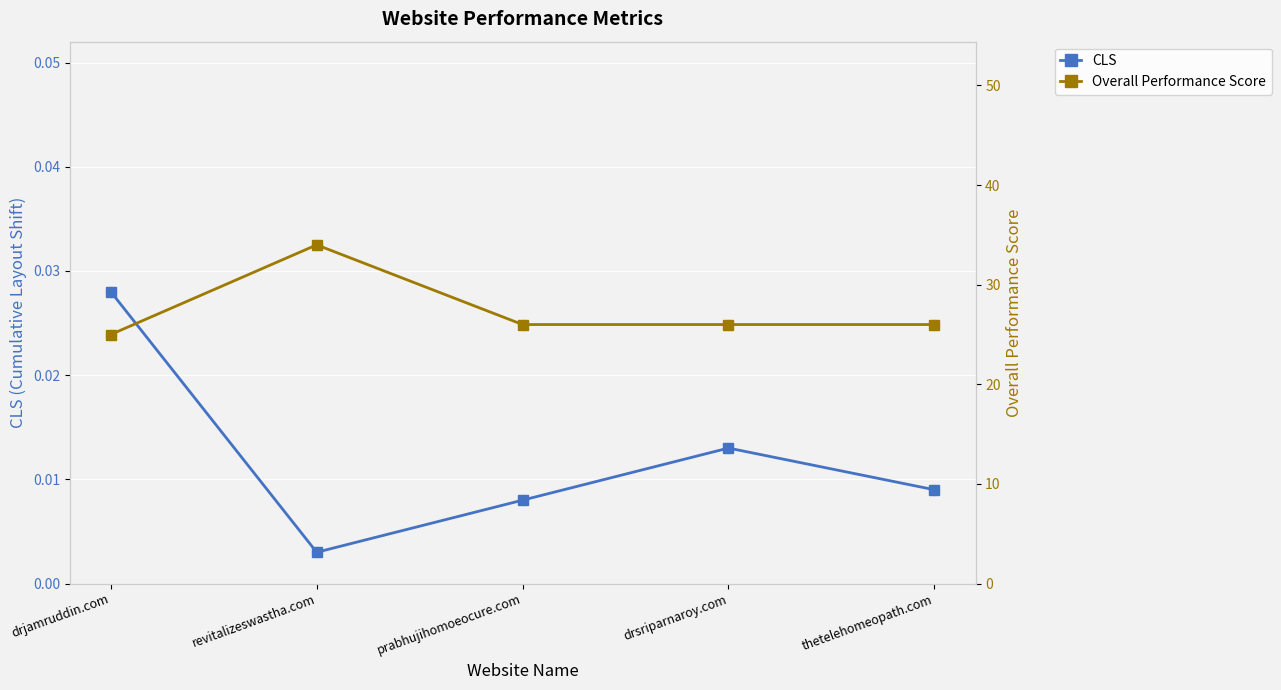

At how many categories does at least one series exceed 8?

5